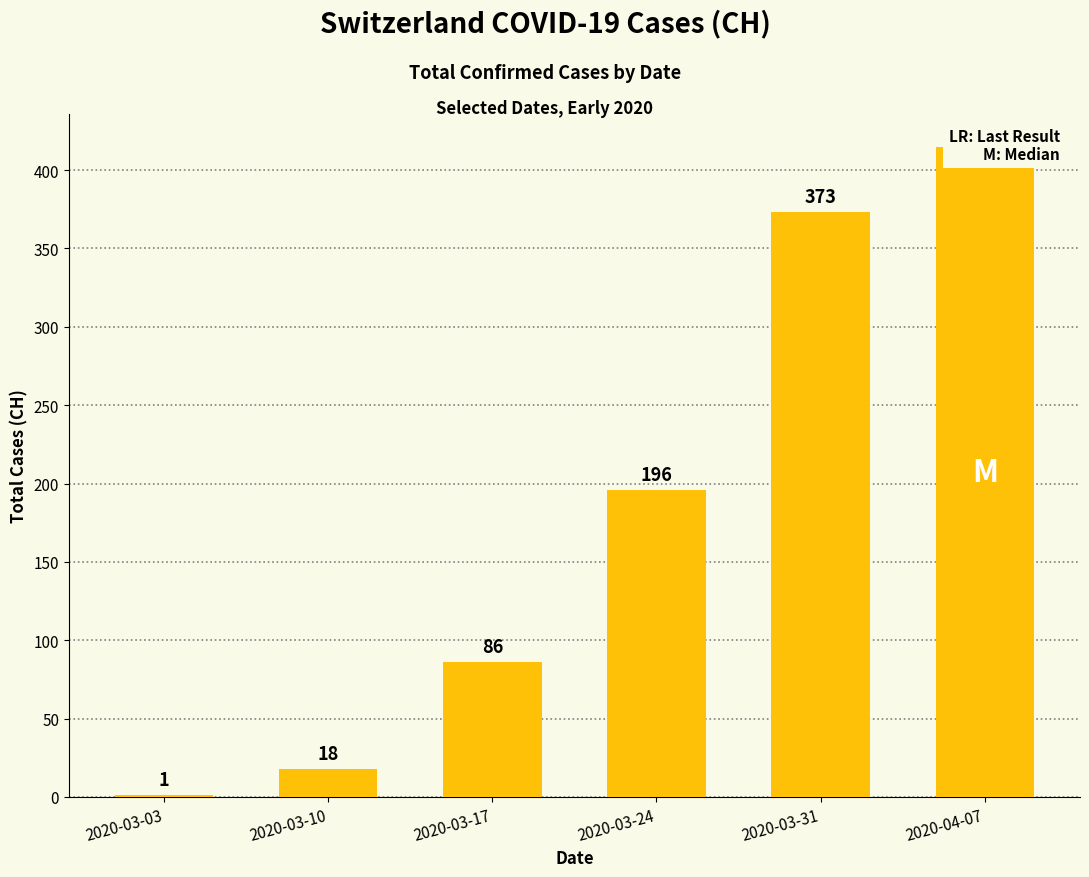

What is the label of the 4th bar from the right?

2020-03-17